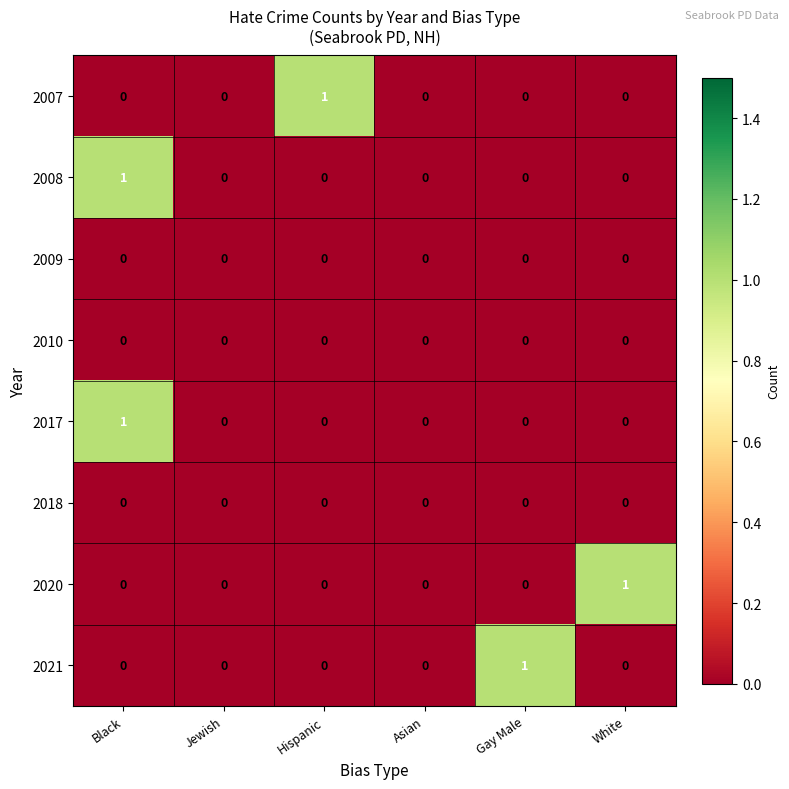

Count the 2007 values in the range 0 to 1.

6